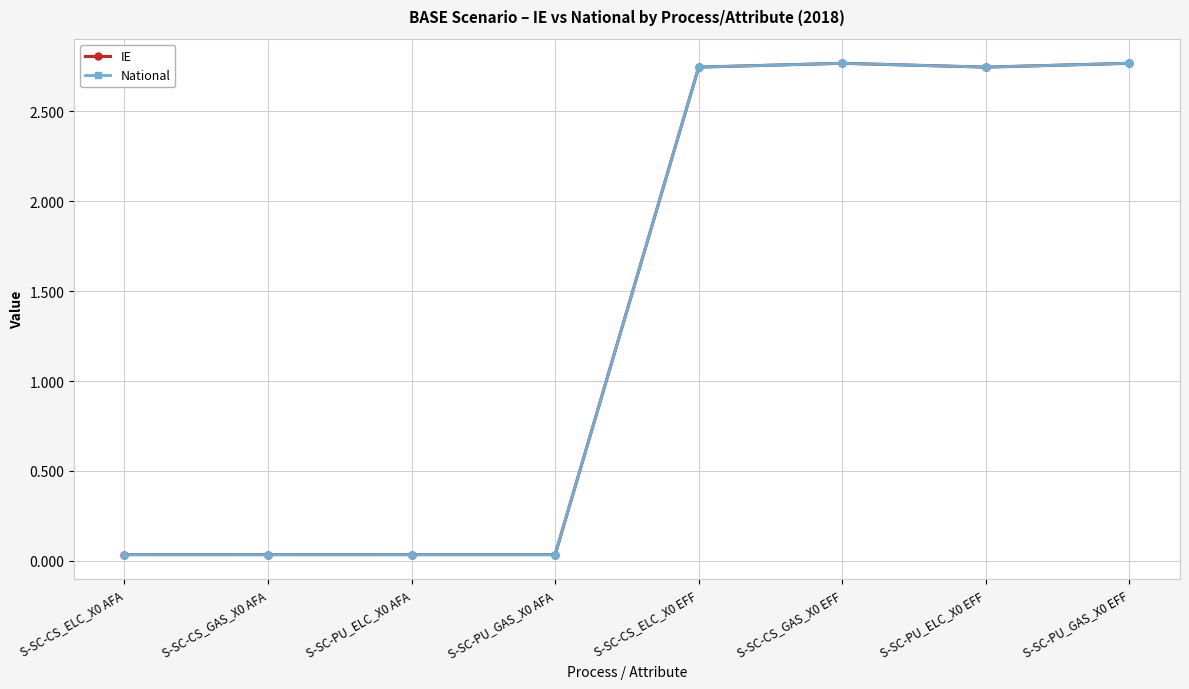

List the series in order of their peak value, lowest first.

IE, National